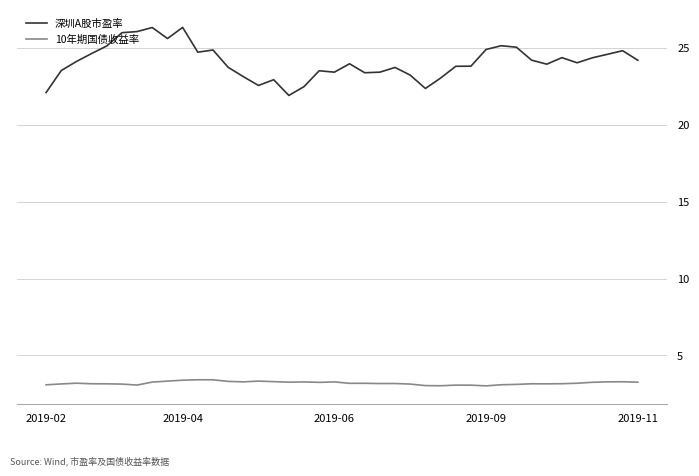

Which series has the largest total across all categories?

深圳A股市盈率